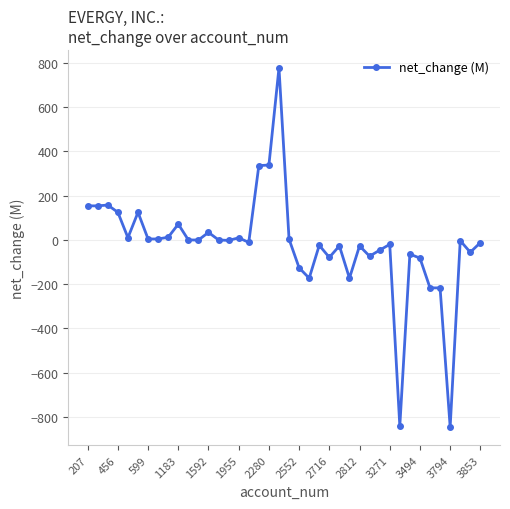

True or false: the data has more than 2 interior local peaks.

True